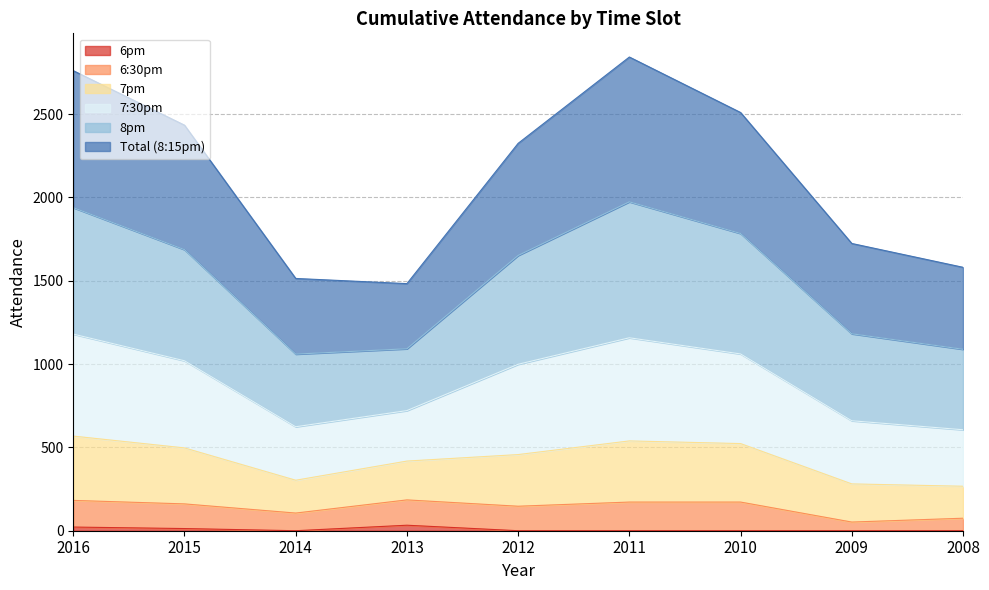

How many interior local valleys does the 7:30pm series have?

1